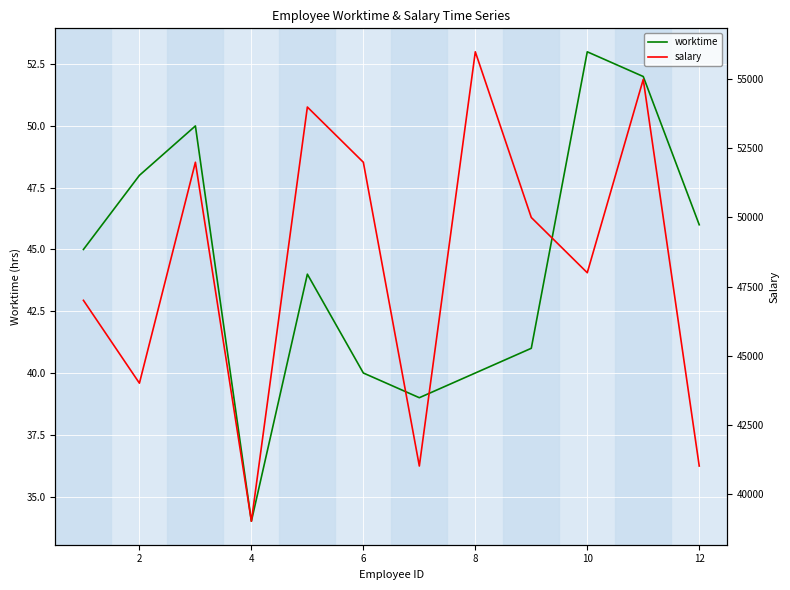

True or false: salary and worktime intersect in this chart.

False